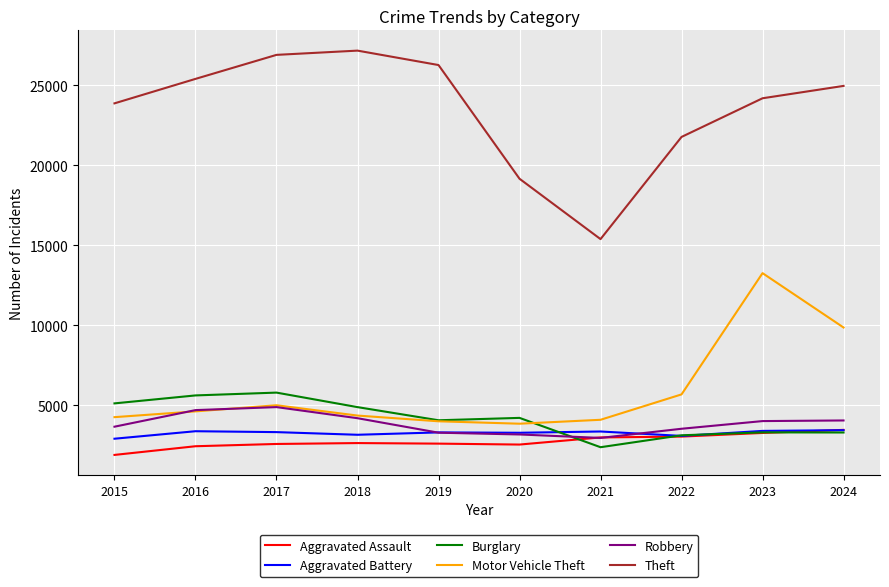

The Burglary series shows 4211 at 2020. True or false?

True